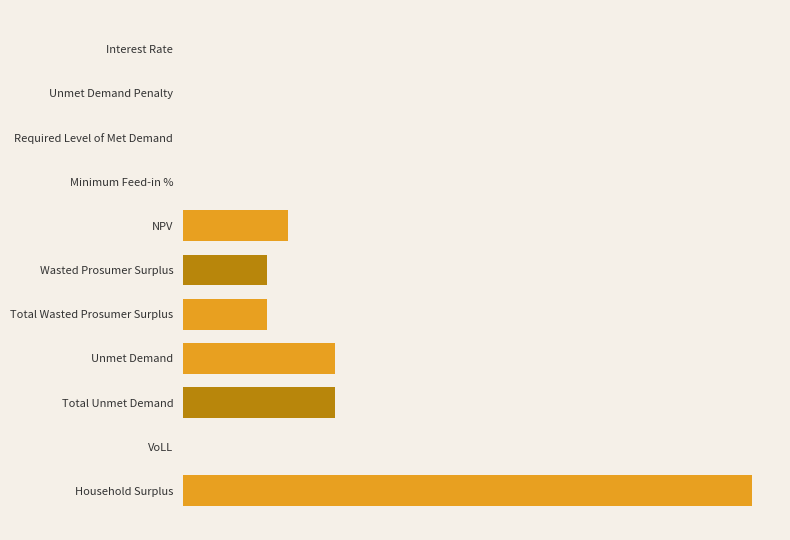

Rank the categories by value from highest to lowest.

Household Surplus, Unmet Demand, Total Unmet Demand, NPV, Wasted Prosumer Surplus, Total Wasted Prosumer Surplus, VoLL, Minimum Feed-in %, Interest Rate, Unmet Demand Penalty, Required Level of Met Demand